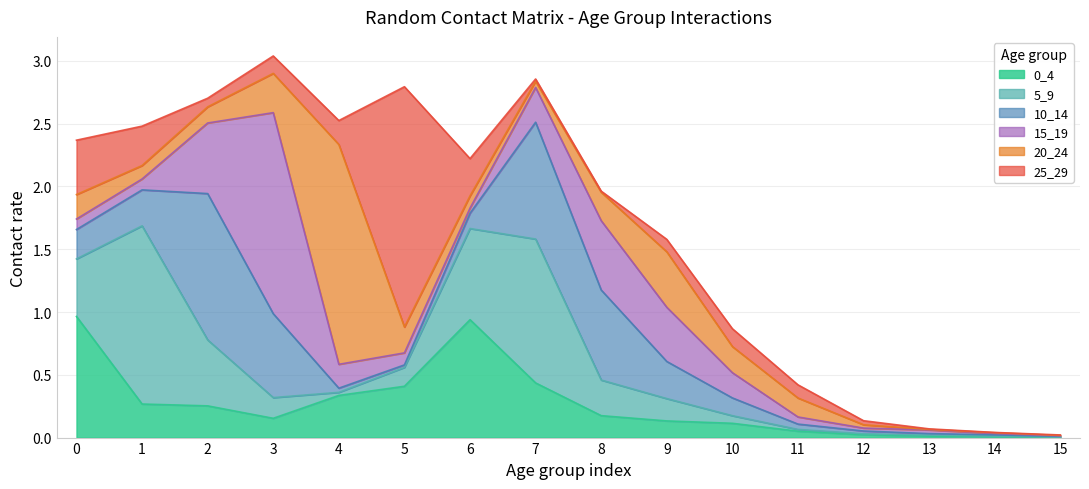

Does the chart display data point markers on the line(s)?

No